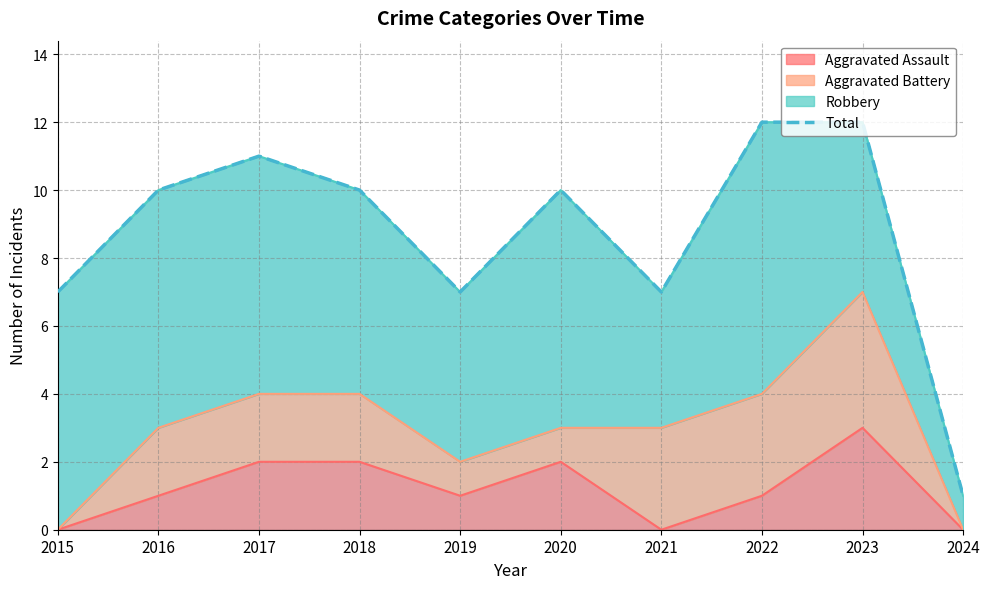

What is the value of the 9th point from the left?

12